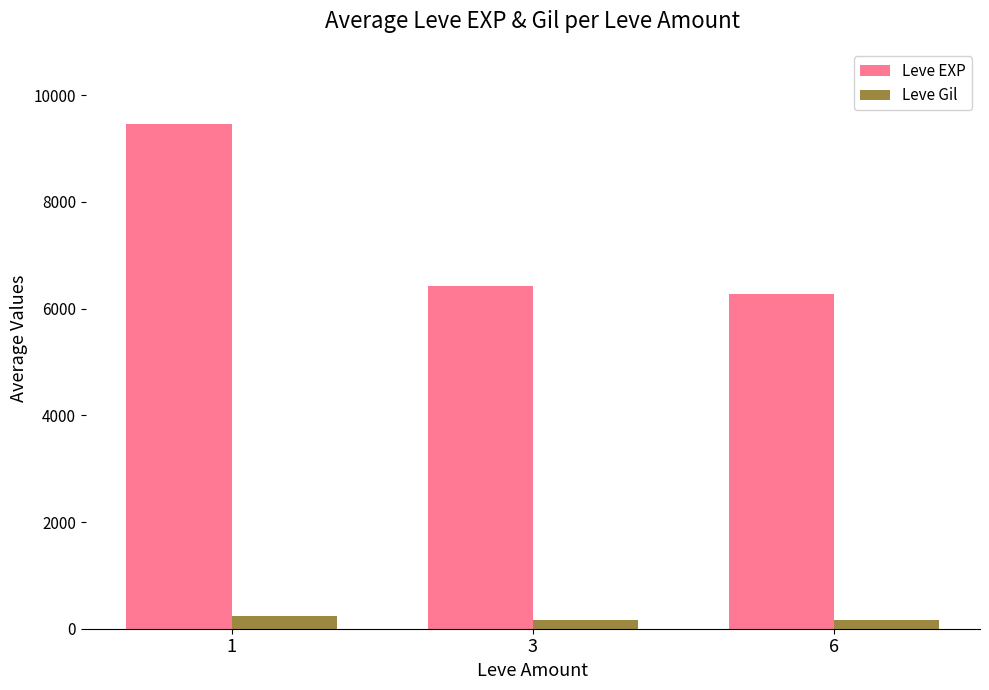

Which series has the widest spread of values?

Leve EXP